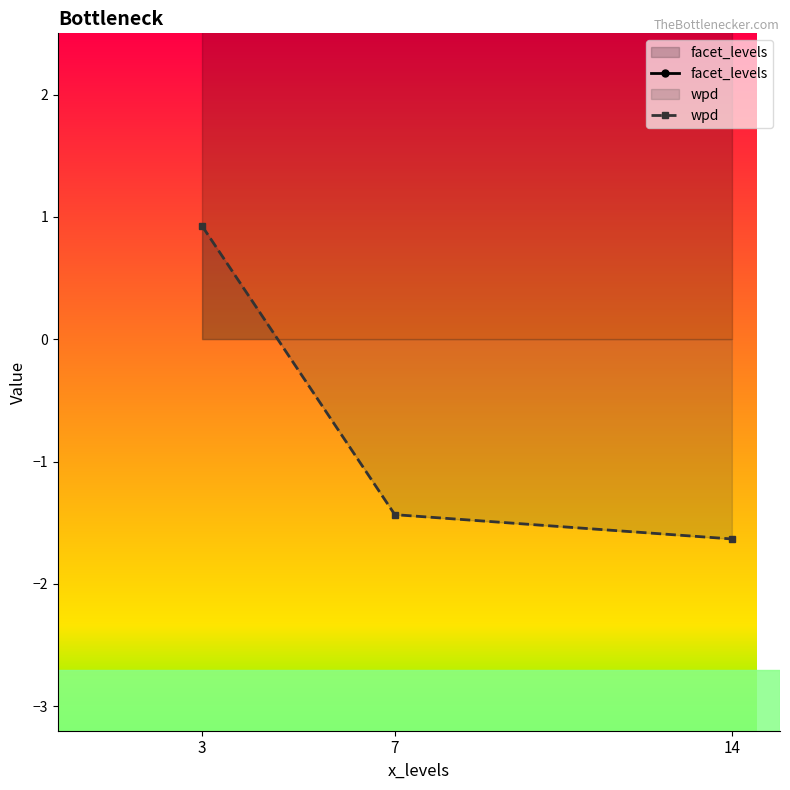

Between 3 and 14, which series saw the biggest shift?

wpd